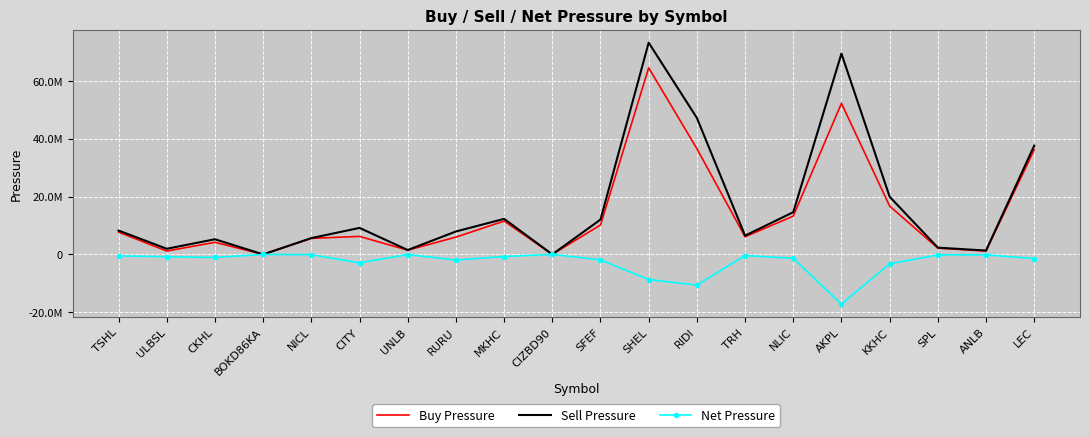

True or false: Sell Pressure has more than 0 points higher than both neighbors.

True